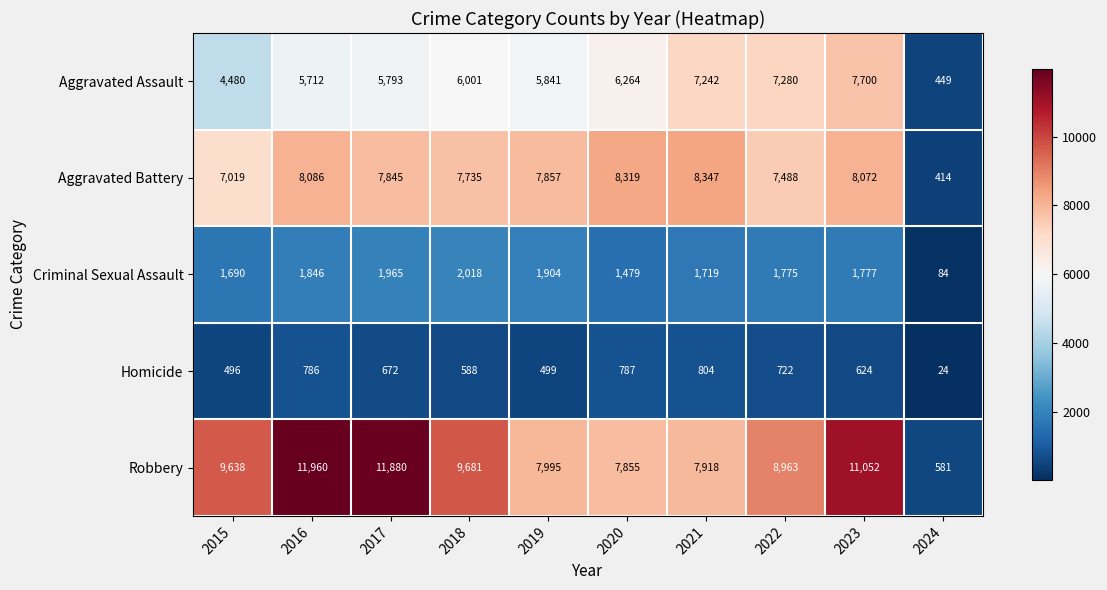

What is the total value across all series at 2015?

23323